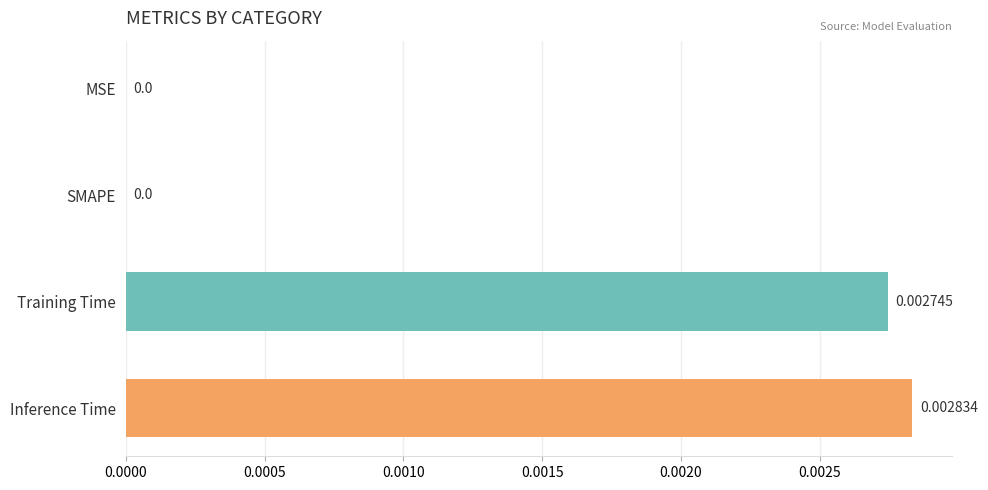

Which label corresponds to the largest value in the chart?

Inference Time